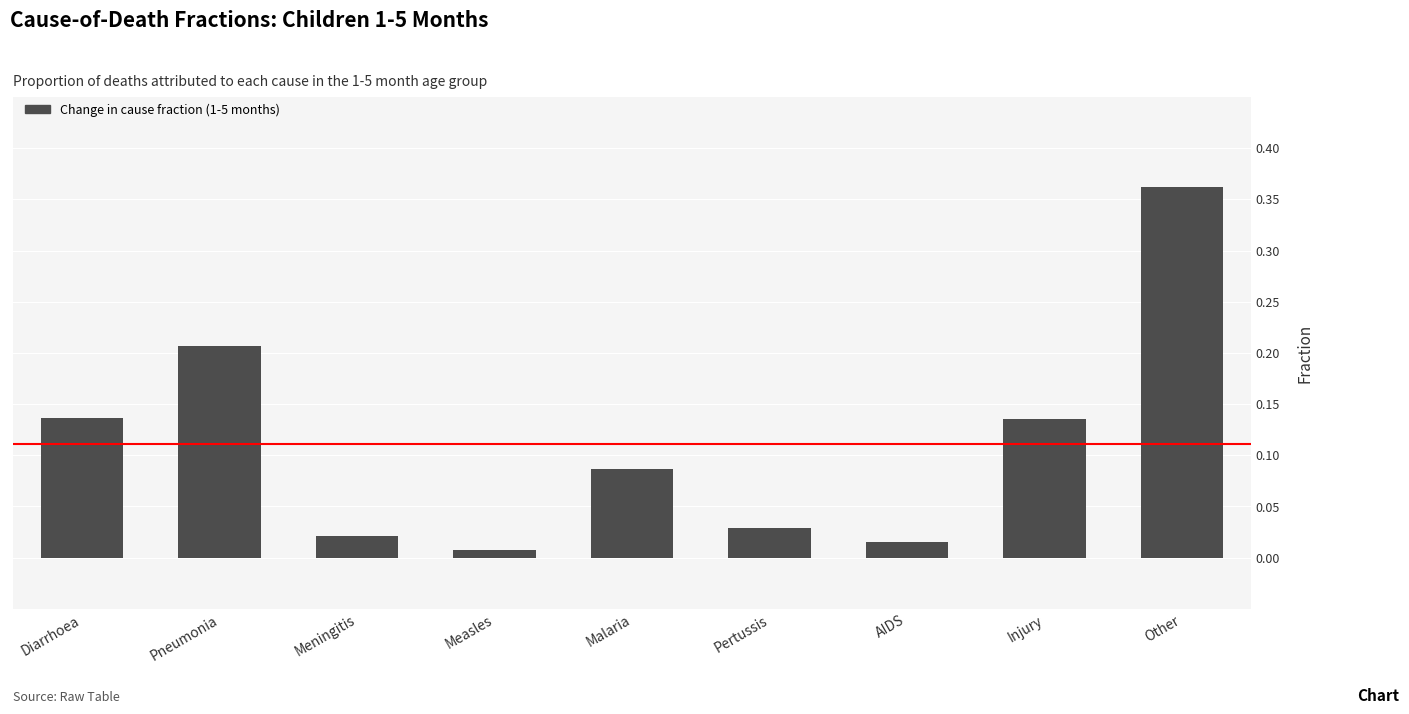

What position from the right is Other?

1